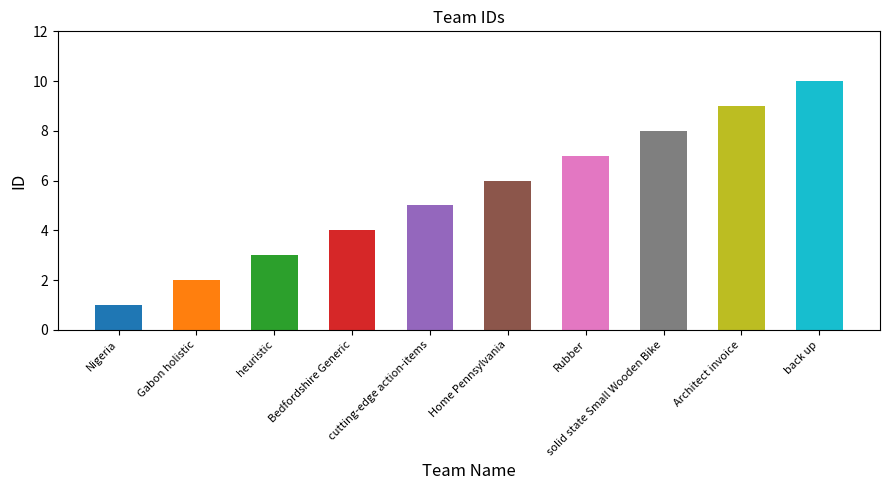

Reading left to right, what are all the values shown in this chart?

1	2	3	4	5	6	7	8	9	10